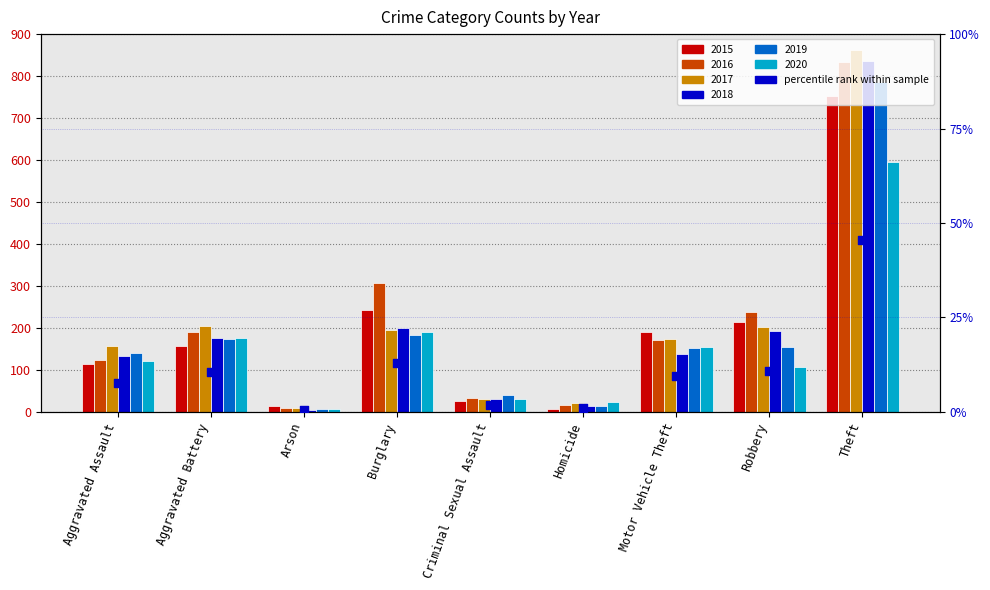

Between Motor Vehicle Theft and Criminal Sexual Assault, which is larger?

Motor Vehicle Theft